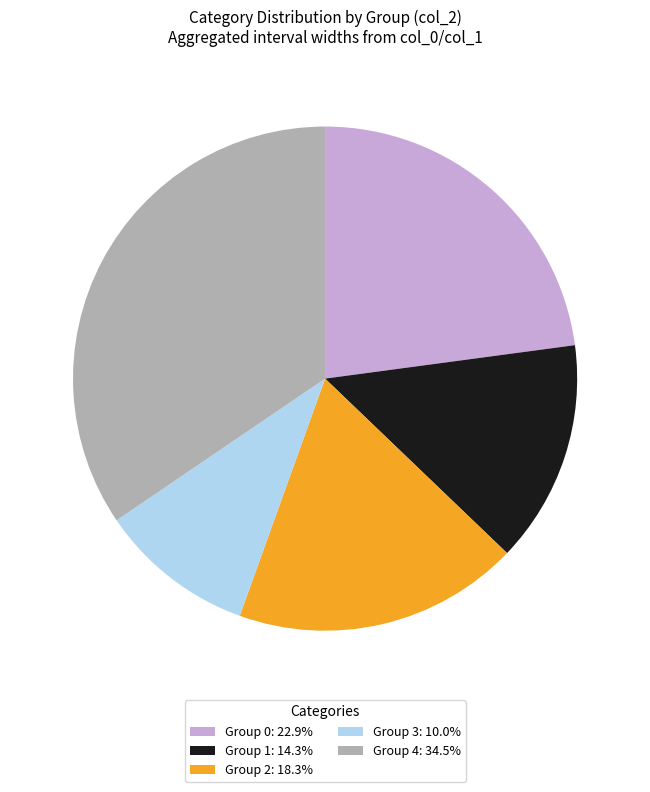

Combined, do Group 2: 18.3% and Group 1: 14.3% account for over 50%?

No